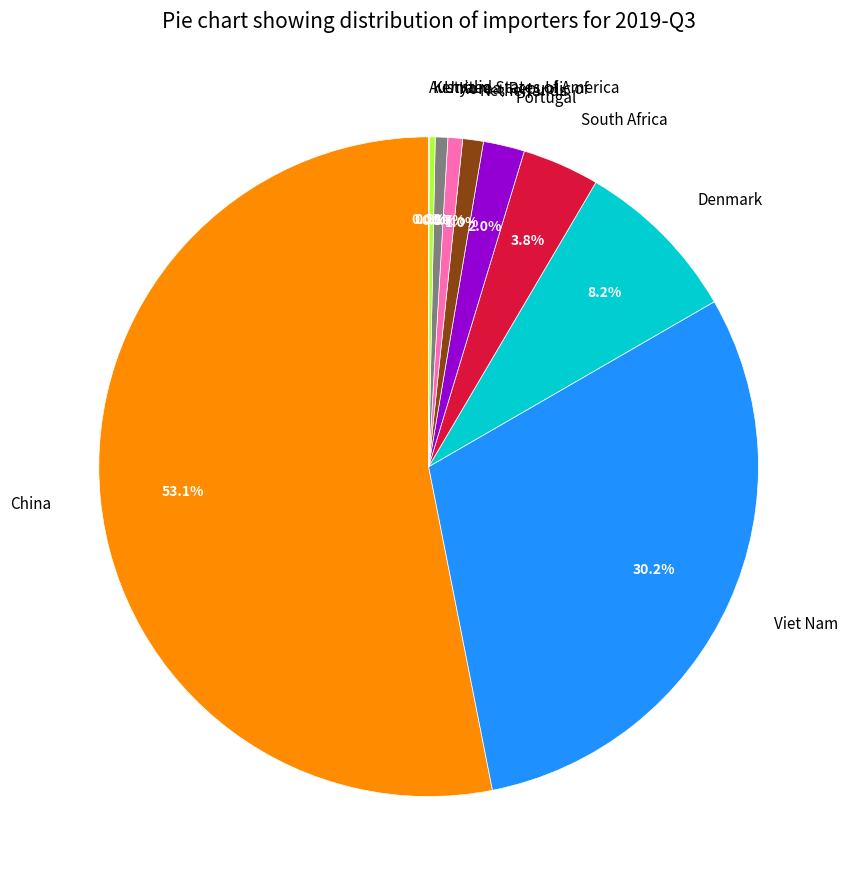

Which category has the biggest portion of the pie?

China